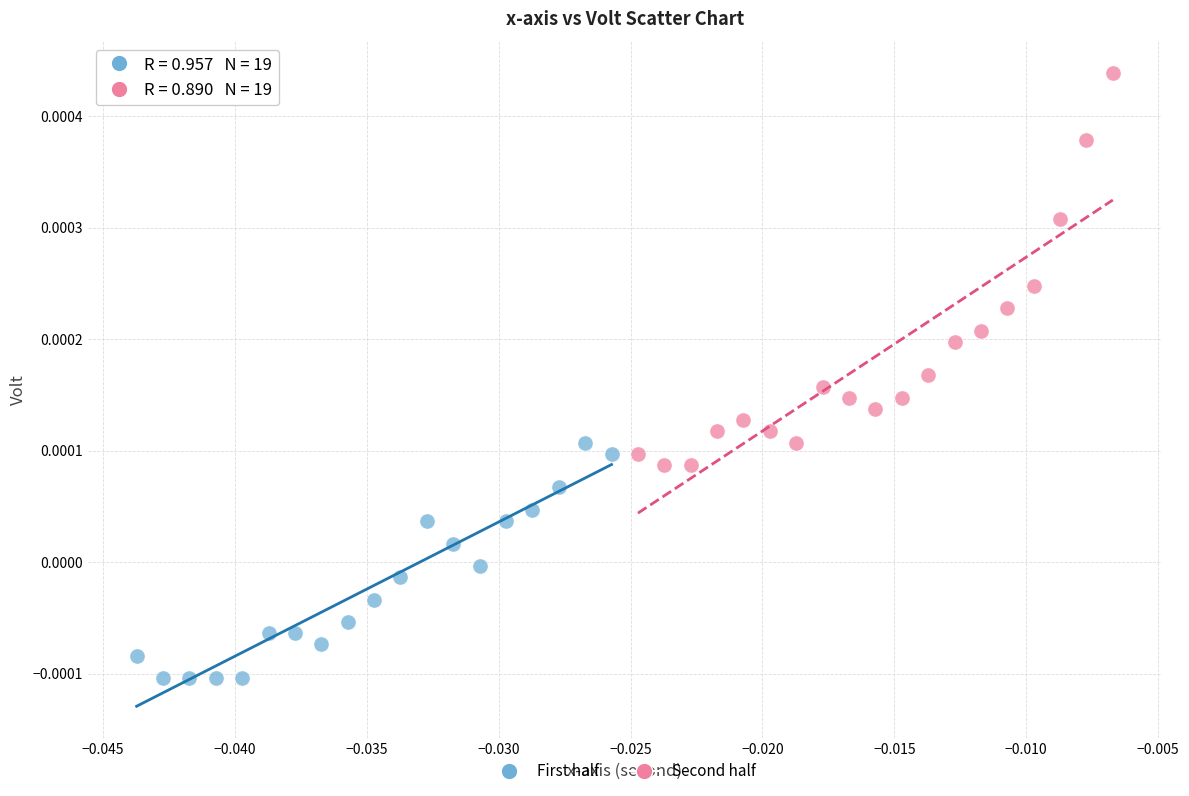

Which series contains the highest Y value?

Second half